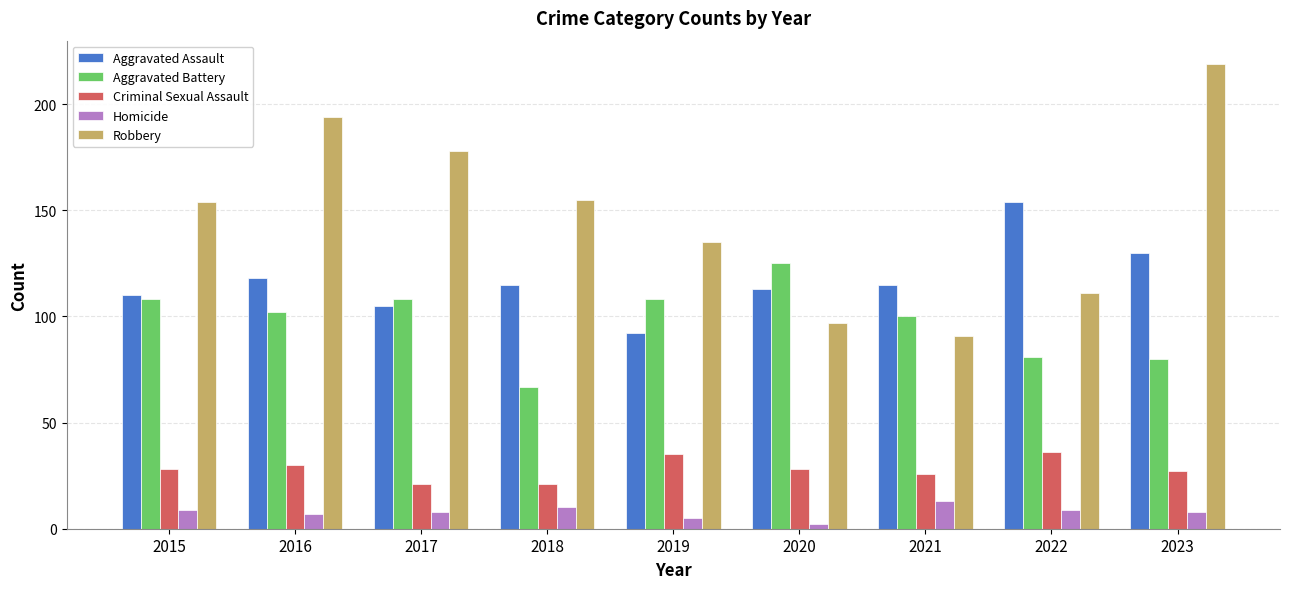

At 2017, list the series in order from largest to smallest.

Robbery, Aggravated Battery, Aggravated Assault, Criminal Sexual Assault, Homicide